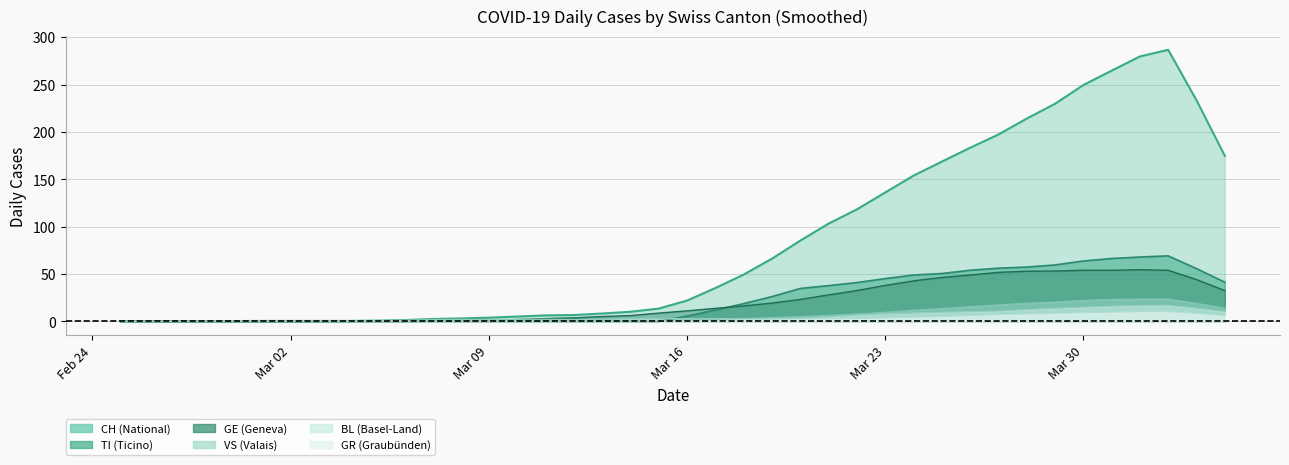

What is the greatest value displayed?

286.6